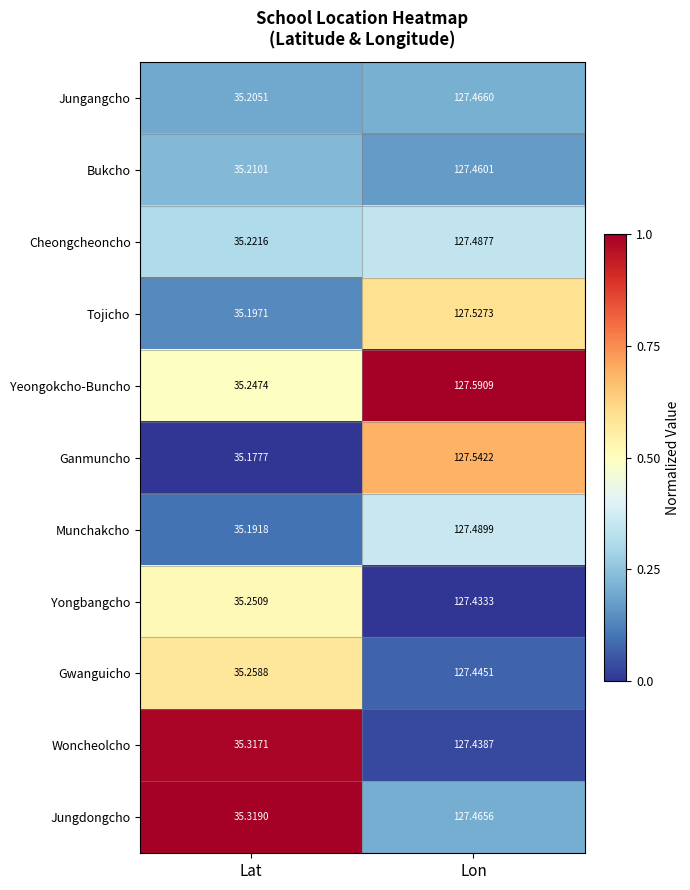

At which category does the chart reach its peak across all series?

Lon